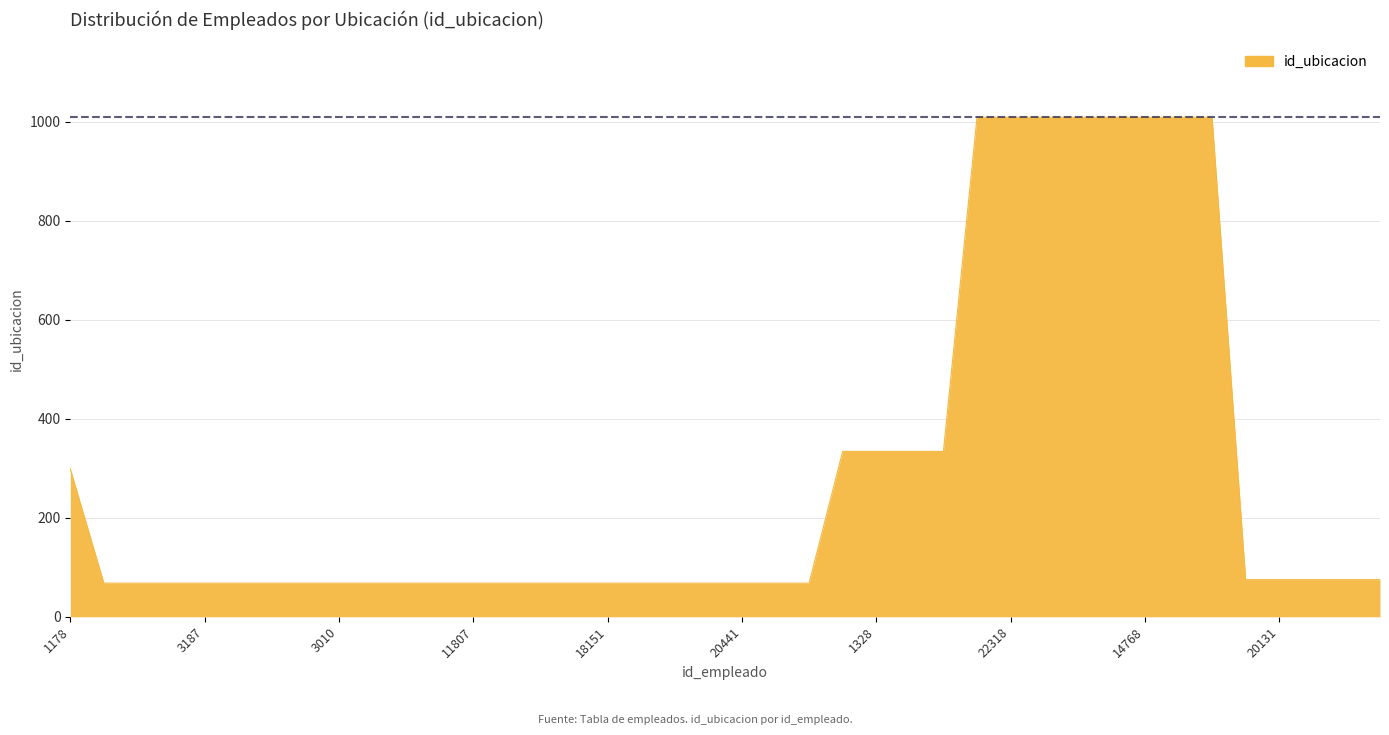

What is the difference between the maximum and minimum values?

941